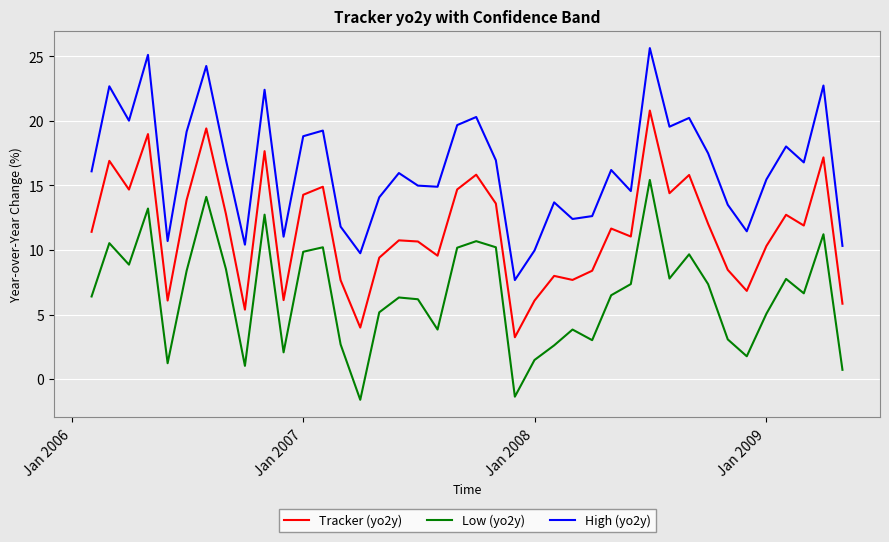

What is the difference between the second highest and second lowest values in the Tracker (yo2y) series?

15.4